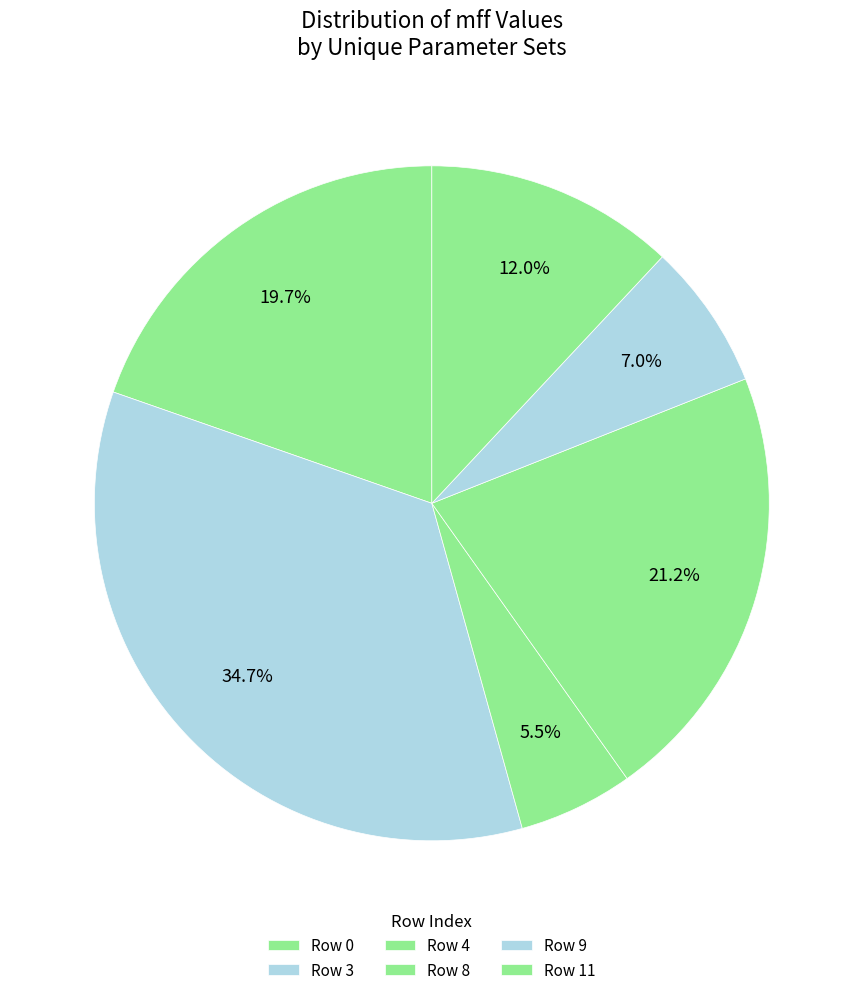

How many segments does this pie chart have?

6